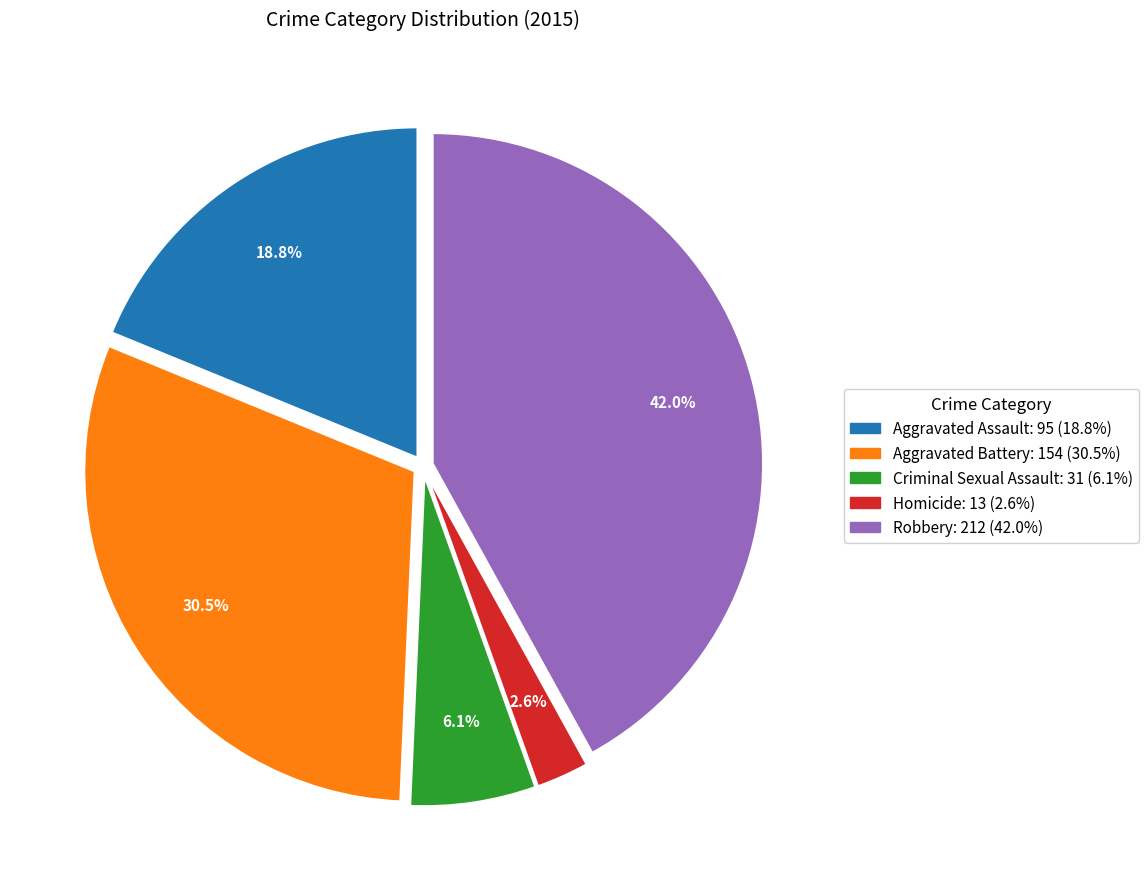

Between Aggravated Assault and Homicide, which is larger?

Aggravated Assault